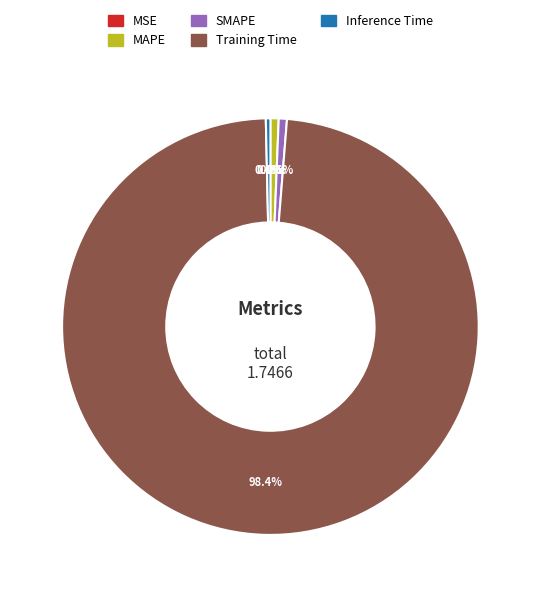

What is the largest slice in the pie chart?

Training Time